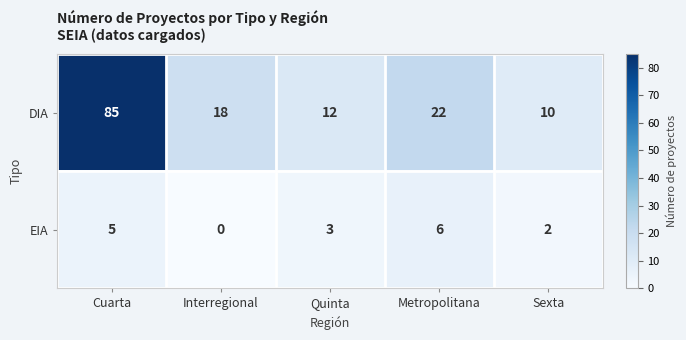

Which series has the largest range (max minus min)?

DIA